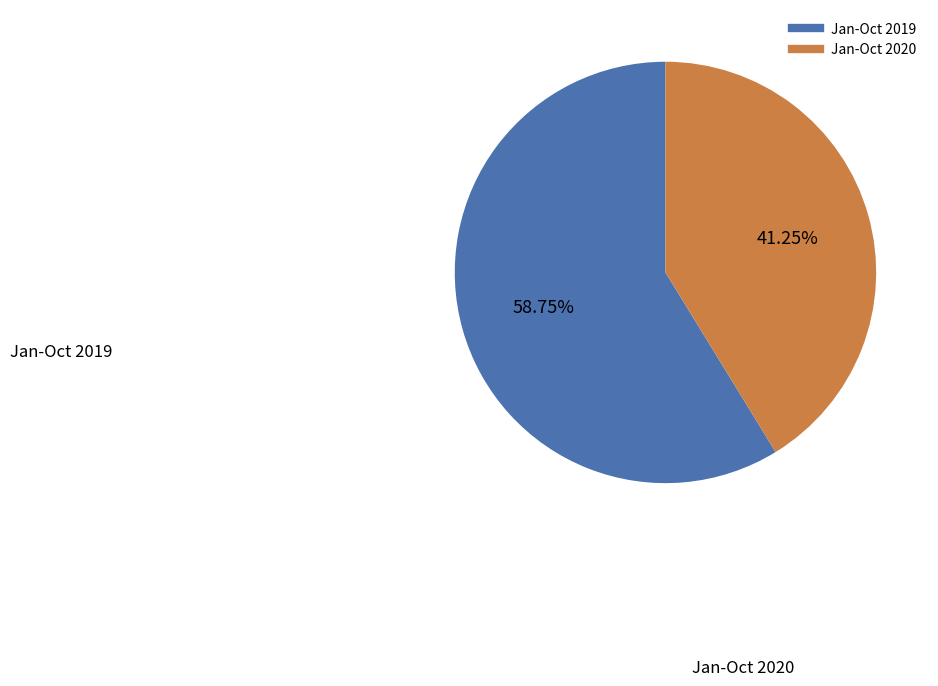

True or false: Jan-Oct 2019 accounts for 59% of the total.

True